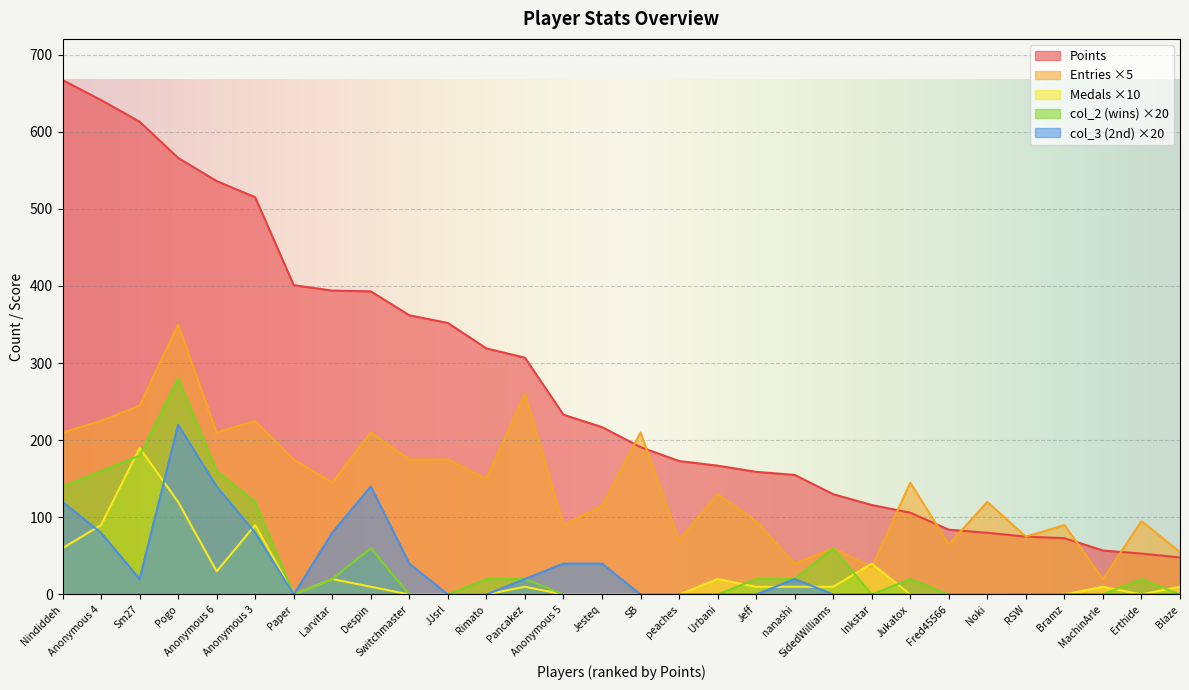

Reading left to right, list all the values displayed in this chart.

Points: Nindiddeh=667	Anonymous 4=641	Sm27=613	Pogo=566	Anonymous 6=536	Anonymous 3=515	Paper=401	Larvitar=394	Despin=393	Switchmaster=362	JJsrl=352	Rimato=319	Pancakez=307	Anonymous 5=233	Jesteq=217	SB=191	peaches=173	Urbani=167	Jeff=159	nanashi=155	SidedWilliams=130	Inkstar=116	Jukatox=106	Fred45566=84	Noki=80	RSW=75	Bramz=73	MachinArle=57	Erthide=53	Blaze=48
Medals: Nindiddeh=60	Anonymous 4=90	Sm27=190	Pogo=120	Anonymous 6=30	Anonymous 3=90	Paper=0	Larvitar=20	Despin=10	Switchmaster=0	JJsrl=0	Rimato=0	Pancakez=10	Anonymous 5=0	Jesteq=0	SB=0	peaches=0	Urbani=20	Jeff=10	nanashi=10	SidedWilliams=10	Inkstar=40	Jukatox=0	Fred45566=0	Noki=0	RSW=0	Bramz=0	MachinArle=10	Erthide=0	Blaze=10
Entries: Nindiddeh=210	Anonymous 4=225	Sm27=245	Pogo=350	Anonymous 6=210	Anonymous 3=225	Paper=175	Larvitar=145	Despin=210	Switchmaster=175	JJsrl=175	Rimato=150	Pancakez=260	Anonymous 5=90	Jesteq=115	SB=210	peaches=70	Urbani=130	Jeff=95	nanashi=40	SidedWilliams=60	Inkstar=35	Jukatox=145	Fred45566=65	Noki=120	RSW=75	Bramz=90	MachinArle=20	Erthide=95	Blaze=55
col_2: Nindiddeh=140	Anonymous 4=160	Sm27=180	Pogo=280	Anonymous 6=160	Anonymous 3=120	Paper=0	Larvitar=20	Despin=60	Switchmaster=0	JJsrl=0	Rimato=20	Pancakez=20	Anonymous 5=0	Jesteq=0	SB=0	peaches=0	Urbani=0	Jeff=20	nanashi=20	SidedWilliams=60	Inkstar=0	Jukatox=20	Fred45566=0	Noki=0	RSW=0	Bramz=0	MachinArle=0	Erthide=20	Blaze=0
col_3: Nindiddeh=120	Anonymous 4=80	Sm27=20	Pogo=220	Anonymous 6=140	Anonymous 3=80	Paper=0	Larvitar=80	Despin=140	Switchmaster=40	JJsrl=0	Rimato=0	Pancakez=20	Anonymous 5=40	Jesteq=40	SB=0	peaches=0	Urbani=0	Jeff=0	nanashi=20	SidedWilliams=0	Inkstar=0	Jukatox=0	Fred45566=0	Noki=0	RSW=0	Bramz=0	MachinArle=0	Erthide=0	Blaze=0